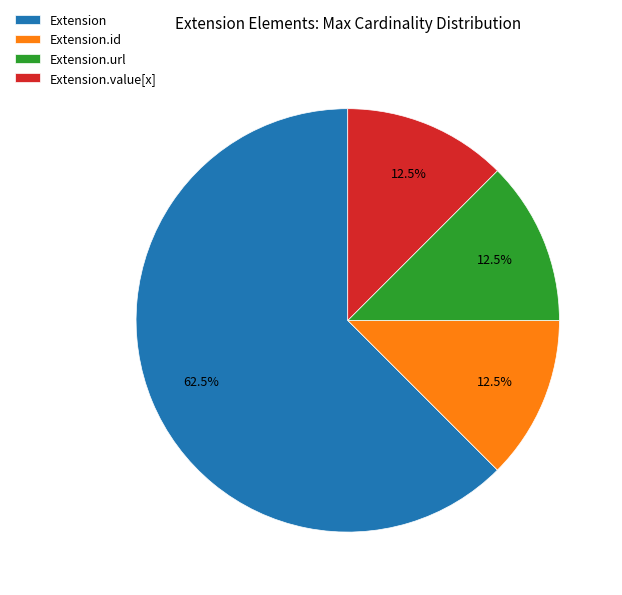

Combined, do Extension.url and Extension.value[x] account for over 50%?

No